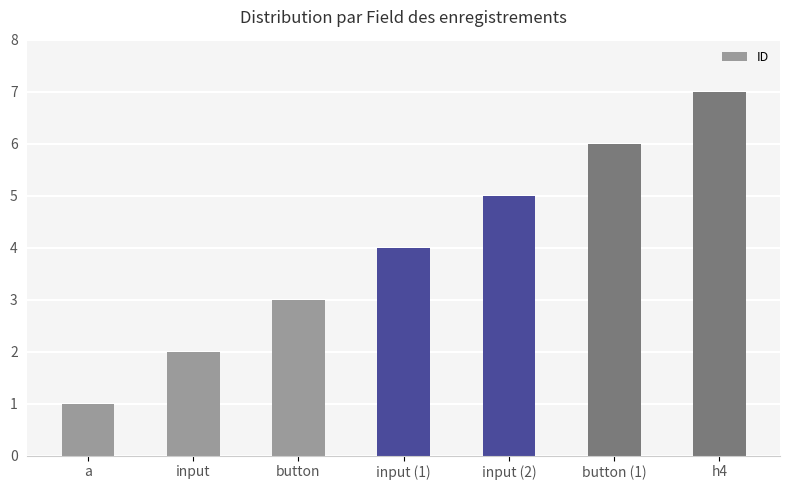

At which label is the value closest to 4?

input (1)